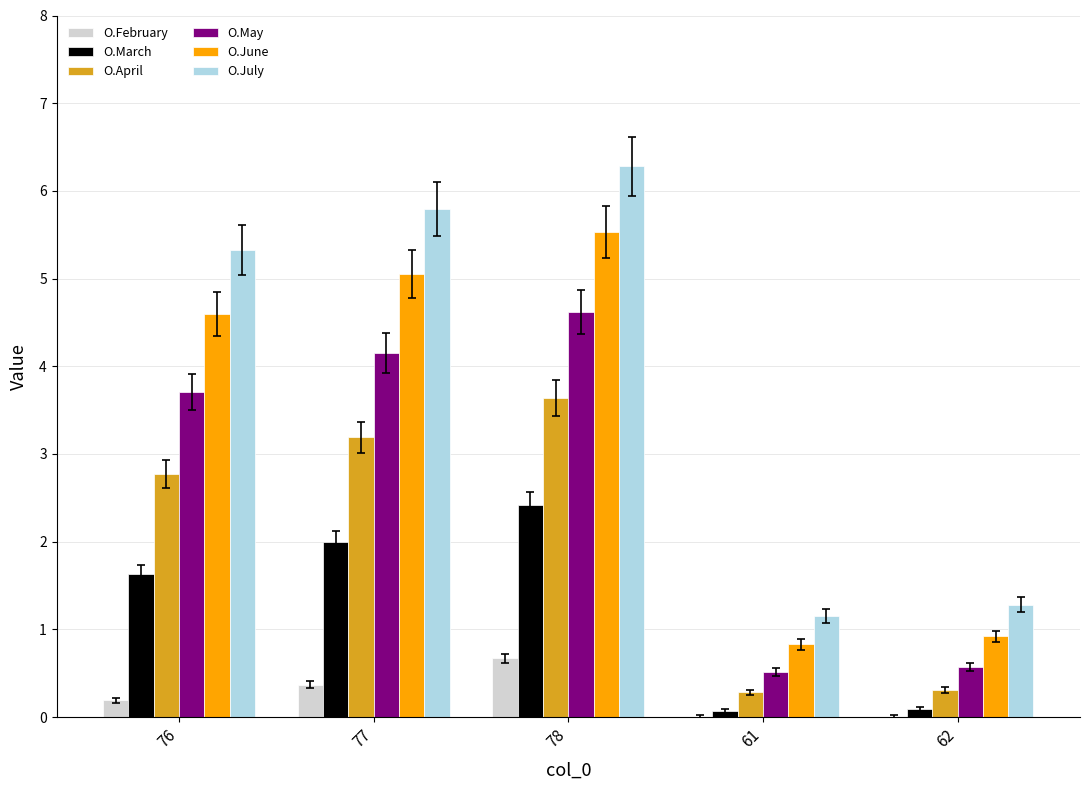

What is the maximum value shown in the chart?

6.3